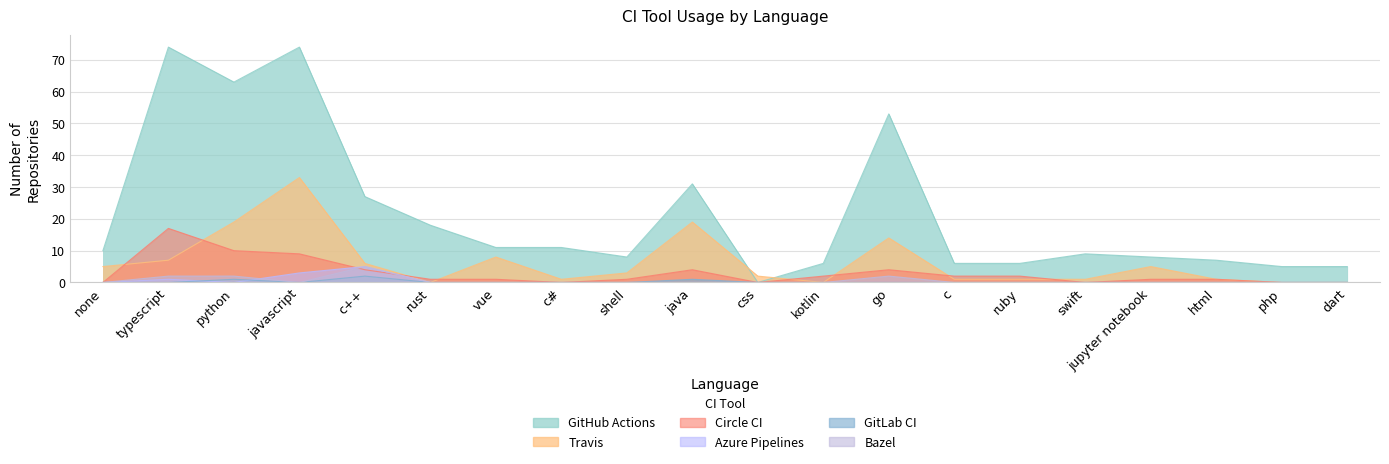

What is the difference between the maximum and minimum values in the Bazel series?

5